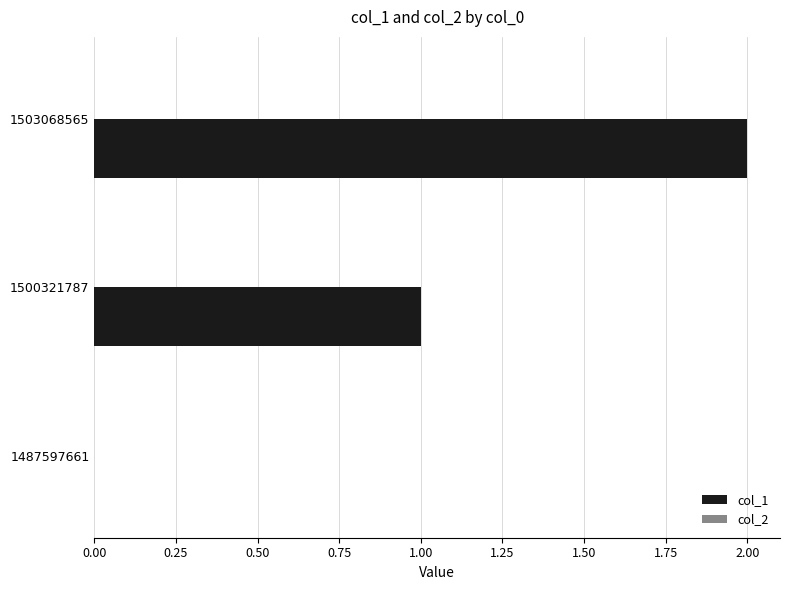

Is it true that the value at 1503068565 is 1?

False